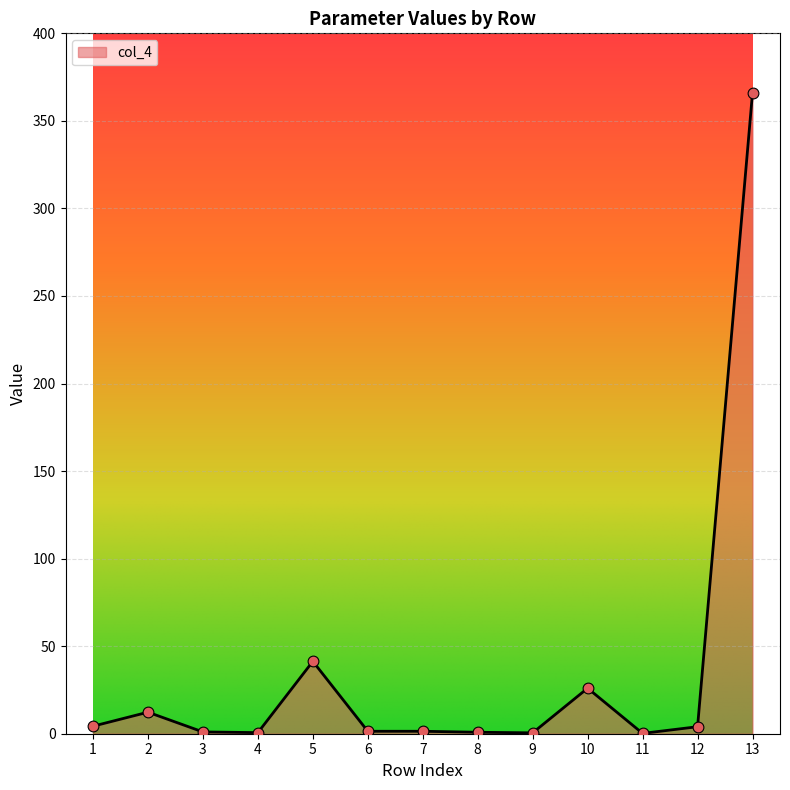

What is the change in value from 9 to 10?

+25.5